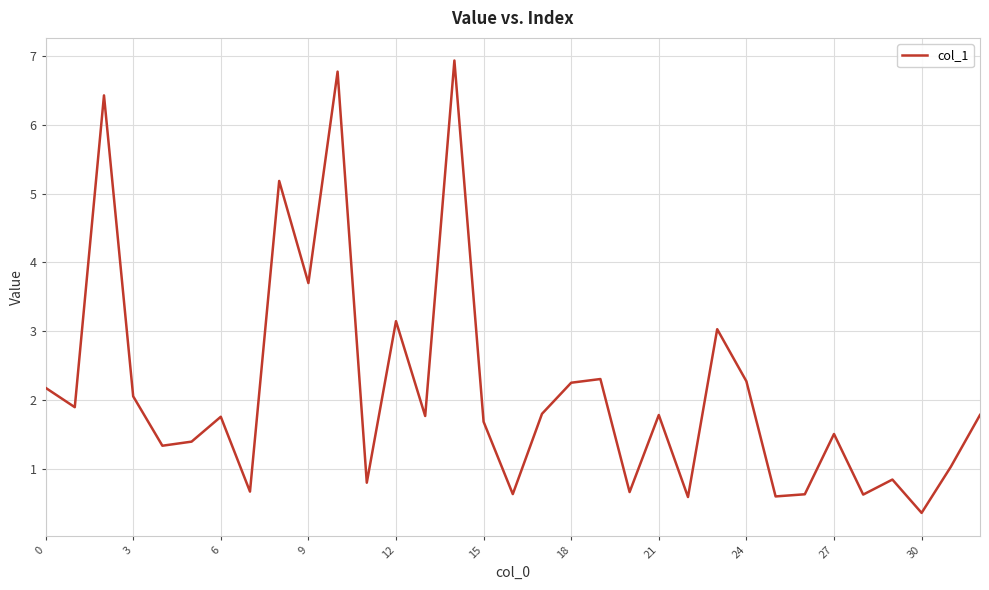

What is the smallest value displayed?

0.4